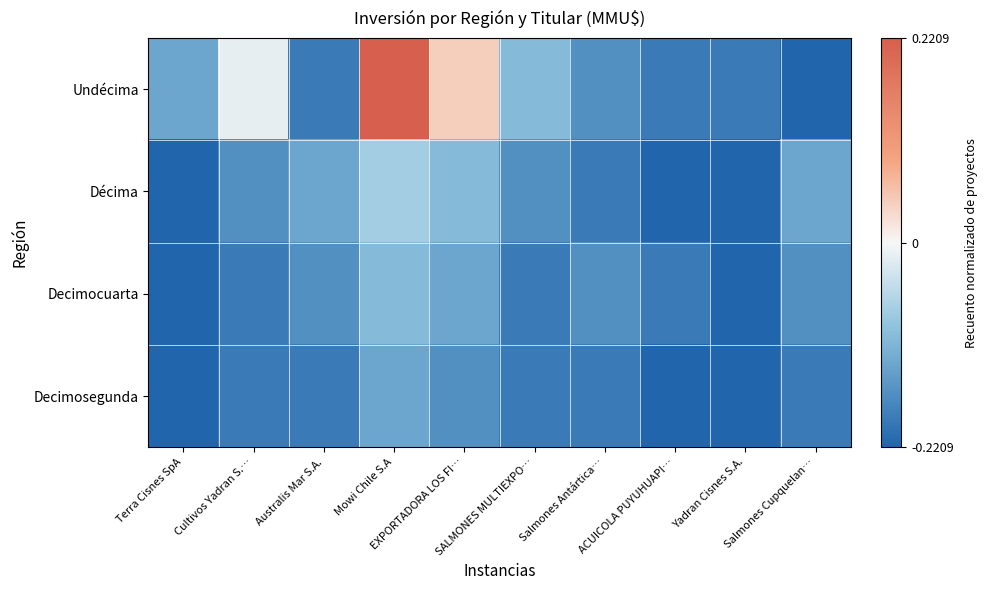

Reading left to right, what are all the values shown in this chart?

Undécima: Terra Cisnes SpA=-0.1	Cultivos Yadran S.…=-0.0	Australis Mar S.A.=-0.2	Mowi Chile S.A=0.2	EXPORTADORA LOS FI…=0.0	SALMONES MULTIEXPO…=-0.1	Salmones Antártica…=-0.2	ACUICOLA PUYUHUAPI…=-0.2	Yadran Cisnes S.A.=-0.2	Salmones Cupquelan…=-0.2
Décima: Terra Cisnes SpA=-0.2	Cultivos Yadran S.…=-0.2	Australis Mar S.A.=-0.1	Mowi Chile S.A=-0.1	EXPORTADORA LOS FI…=-0.1	SALMONES MULTIEXPO…=-0.2	Salmones Antártica…=-0.2	ACUICOLA PUYUHUAPI…=-0.2	Yadran Cisnes S.A.=-0.2	Salmones Cupquelan…=-0.1
Decimocuarta: Terra Cisnes SpA=-0.2	Cultivos Yadran S.…=-0.2	Australis Mar S.A.=-0.2	Mowi Chile S.A=-0.1	EXPORTADORA LOS FI…=-0.1	SALMONES MULTIEXPO…=-0.2	Salmones Antártica…=-0.2	ACUICOLA PUYUHUAPI…=-0.2	Yadran Cisnes S.A.=-0.2	Salmones Cupquelan…=-0.2
Decimosegunda: Terra Cisnes SpA=-0.2	Cultivos Yadran S.…=-0.2	Australis Mar S.A.=-0.2	Mowi Chile S.A=-0.1	EXPORTADORA LOS FI…=-0.2	SALMONES MULTIEXPO…=-0.2	Salmones Antártica…=-0.2	ACUICOLA PUYUHUAPI…=-0.2	Yadran Cisnes S.A.=-0.2	Salmones Cupquelan…=-0.2